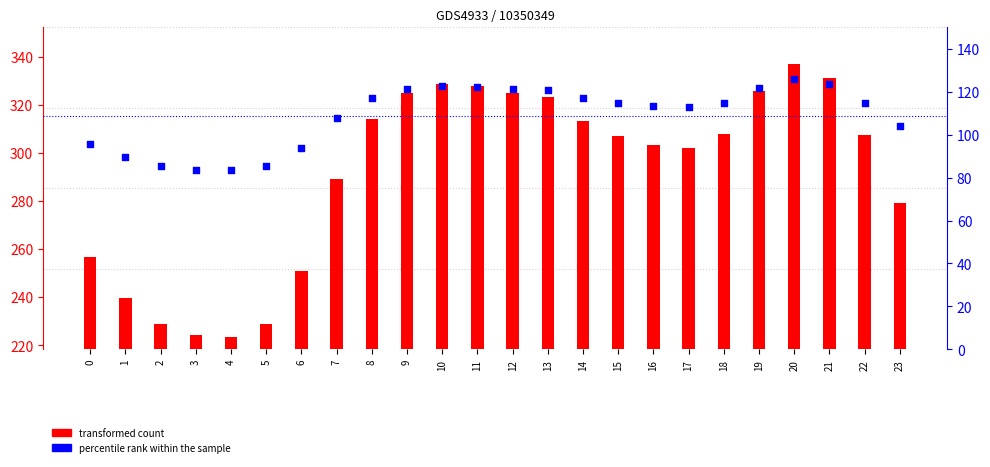

What are all the series names shown in the legend?

transformed count, percentile rank within the sample